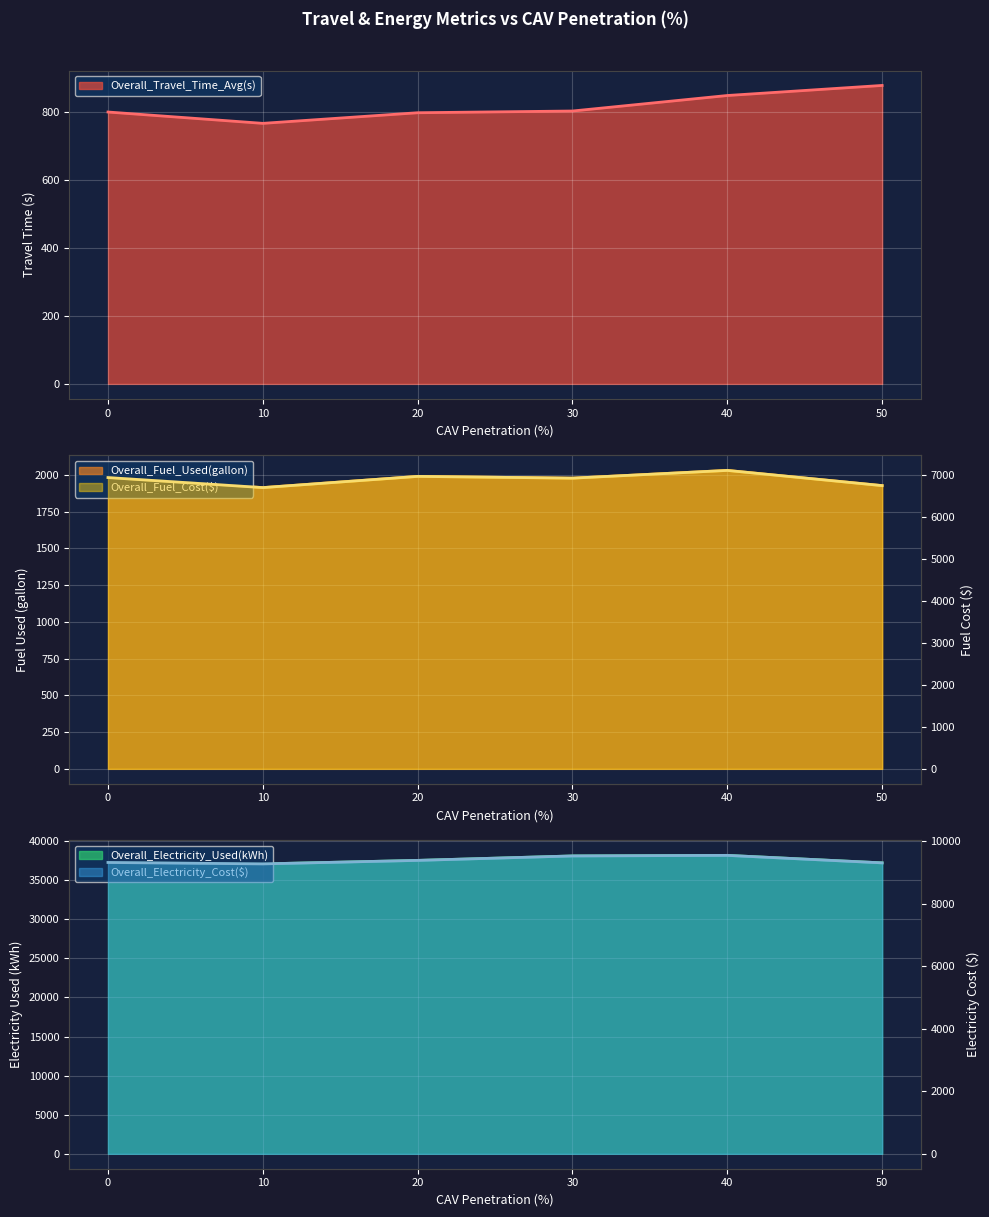

At which category does Overall_Fuel_Cost($) reach its first local valley?

10